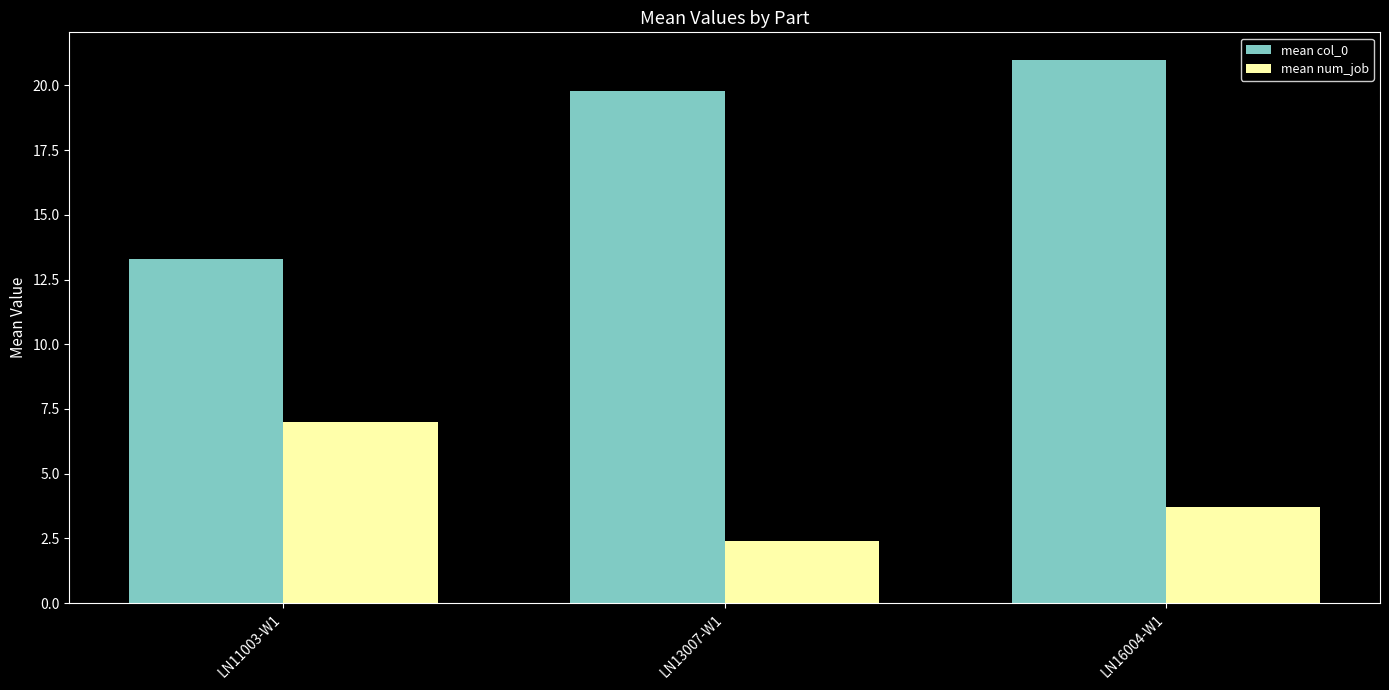

Reading right to left, what are all the values shown in this chart?

mean col_0: LN16004-W1=21.0	LN13007-W1=19.8	LN11003-W1=13.3
mean num_job: LN16004-W1=3.7	LN13007-W1=2.4	LN11003-W1=7.0